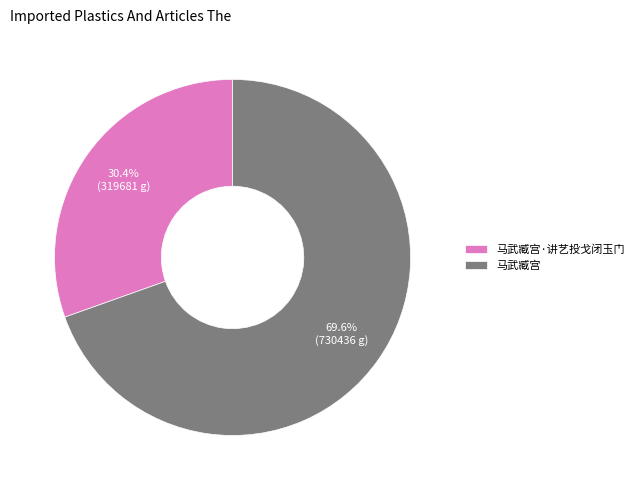

What is the total percentage of 马武臧宫·讲艺投戈闭玉门 and 马武臧宫?

100.0%